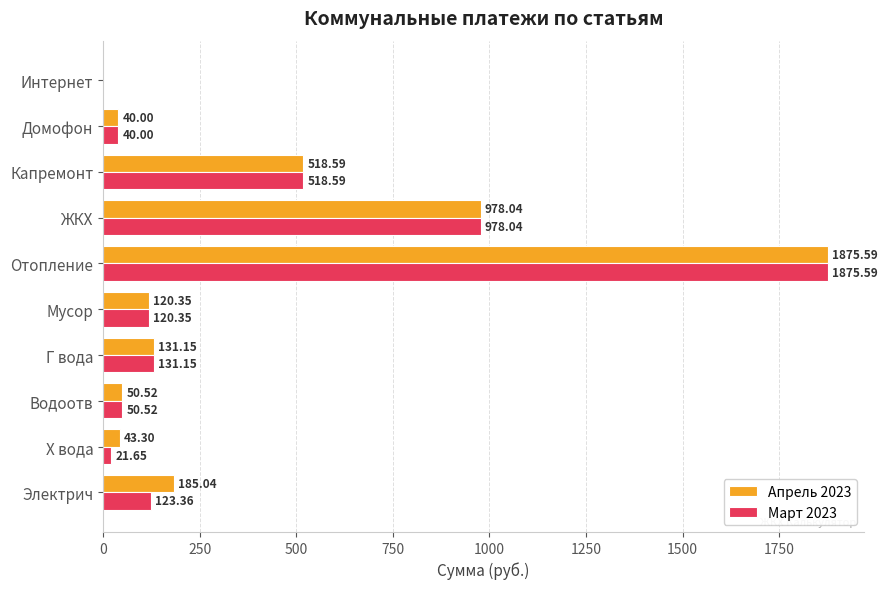

What is the sum of all Апрель 2023 values?

3942.6